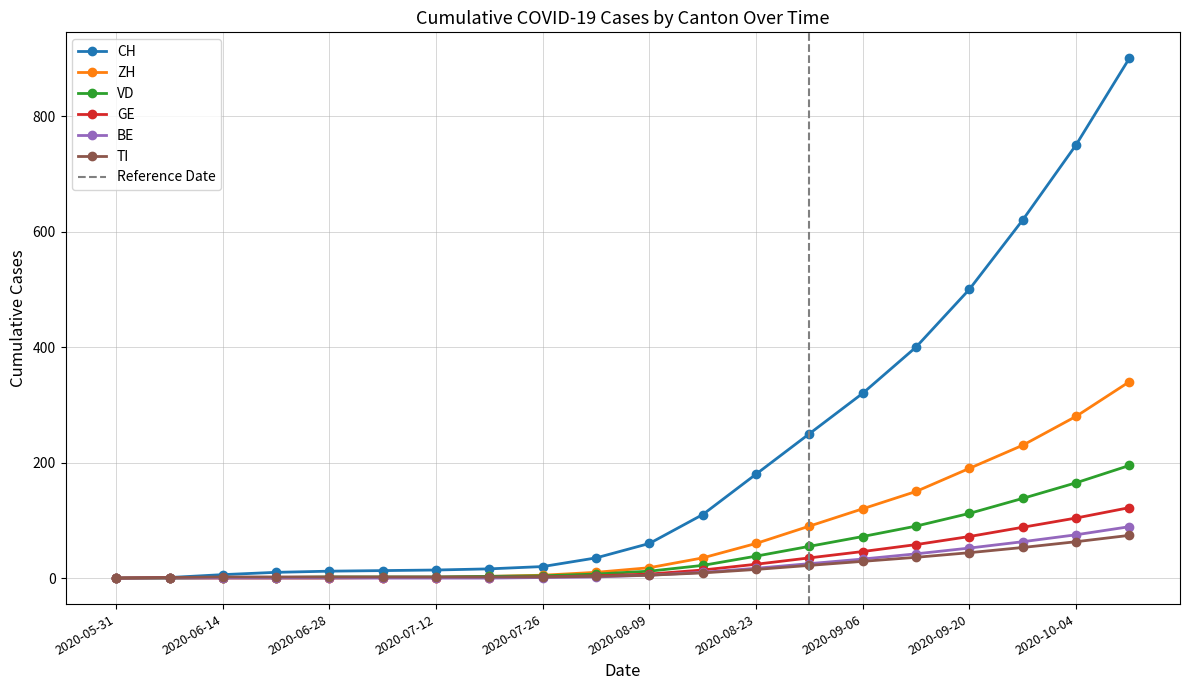

True or false: GE has more than 1 points higher than both neighbors.

False